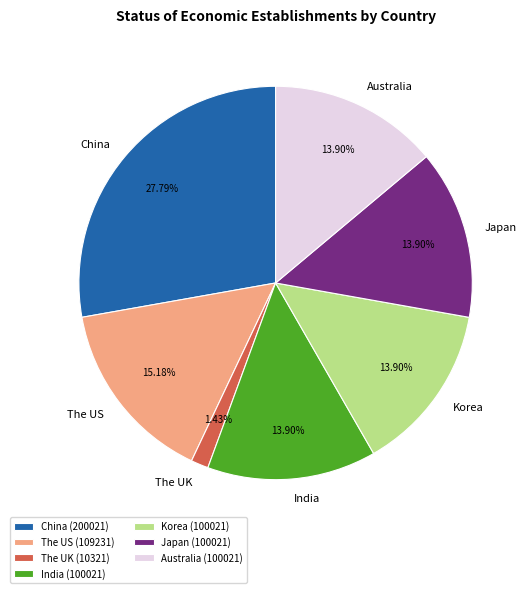

How many slices are in this pie chart?

7